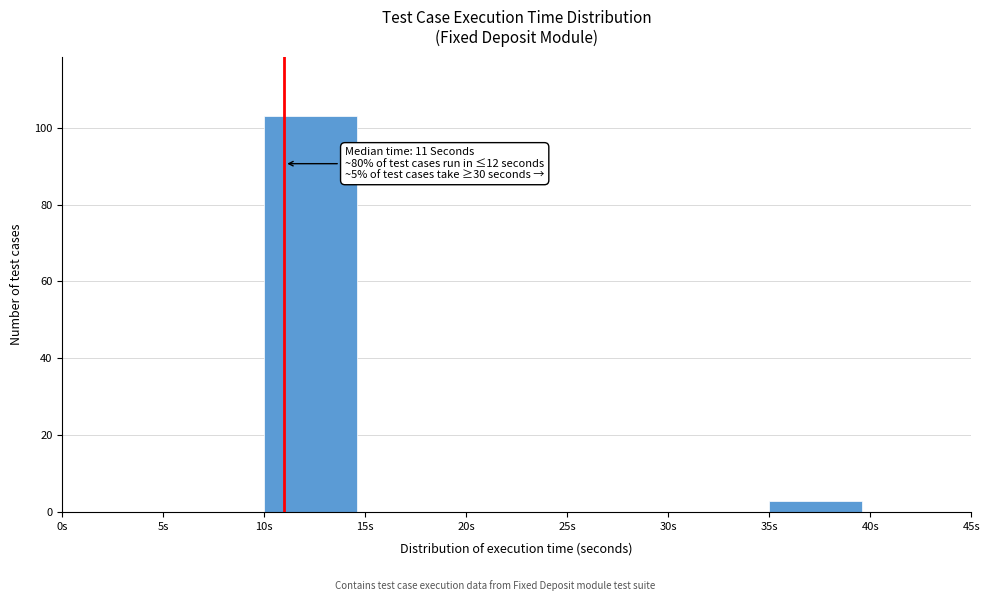

Which range on the x-axis has the tallest bar?

10 to 15